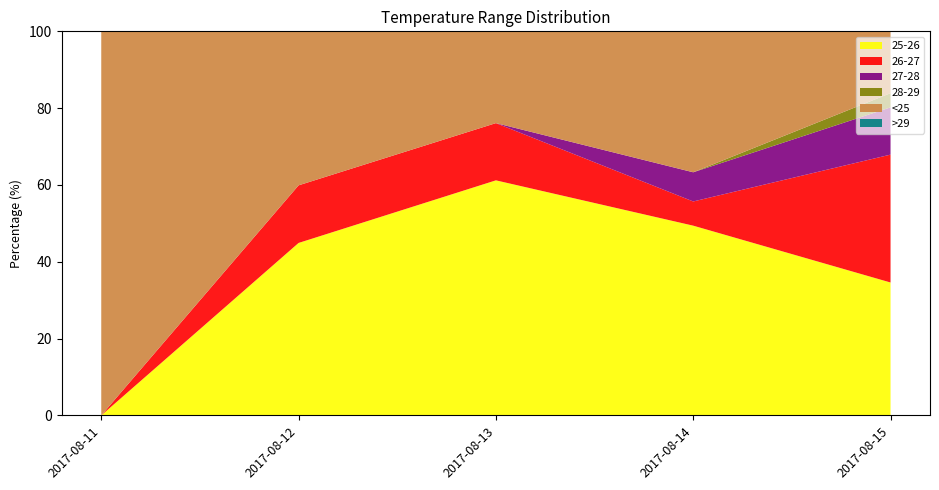

Reading left to right, list all the values displayed in this chart.

25-26: 0.0	44.9	61.2	49.4	34.6
26-27: 0.0	15.0	14.9	6.3	33.3
27-28: 0.0	0.0	0.0	7.6	12.3
28-29: 0.0	0.0	0.0	0.0	3.7
<25: 100.0	40.2	23.9	36.7	16.0
>29: 0.0	0.0	0.0	0.0	0.0